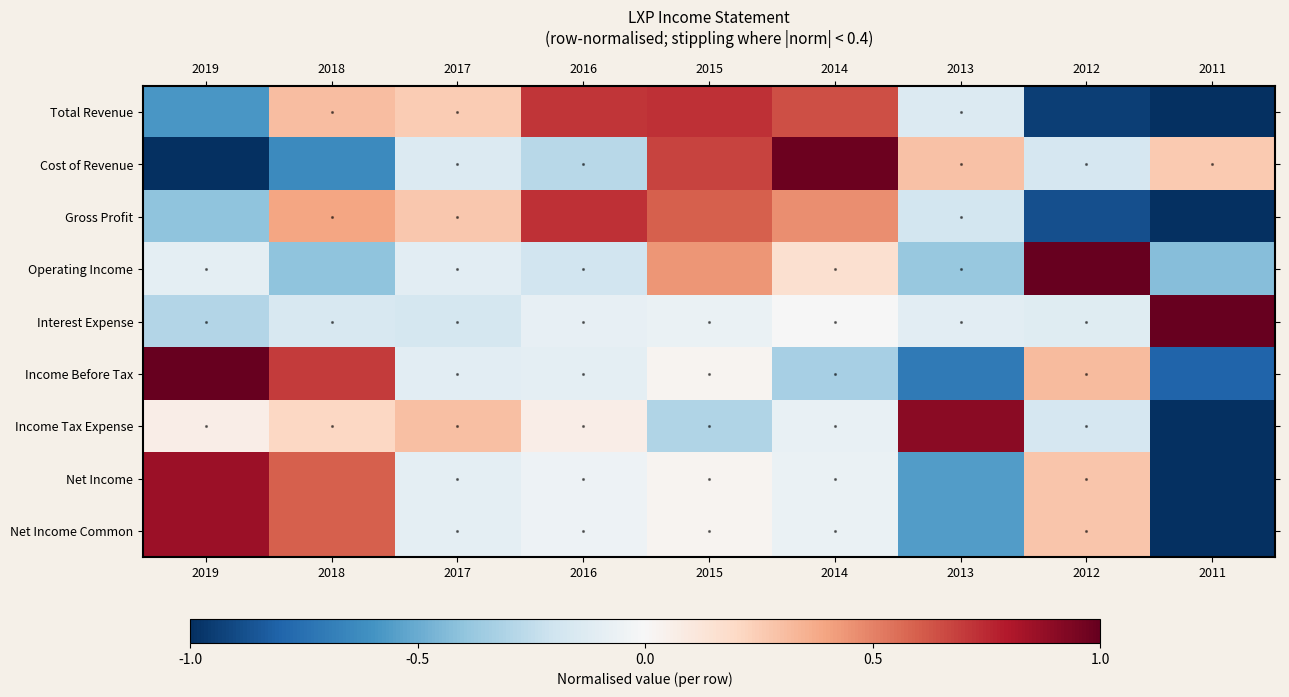

Reading left to right, what are all the values shown in this chart?

Total Revenue: 2019=-0.6	2018=0.3	2017=0.3	2016=0.7	2015=0.7	2014=0.6	2013=-0.1	2012=-0.9	2011=-1.0
Cost of Revenue: 2019=-1.0	2018=-0.6	2017=-0.1	2016=-0.3	2015=0.7	2014=1.0	2013=0.3	2012=-0.2	2011=0.3
Gross Profit: 2019=-0.4	2018=0.4	2017=0.3	2016=0.7	2015=0.6	2014=0.5	2013=-0.2	2012=-0.9	2011=-1.0
Operating Income: 2019=-0.1	2018=-0.4	2017=-0.1	2016=-0.2	2015=0.4	2014=0.2	2013=-0.4	2012=1.0	2011=-0.4
Interest Expense: 2019=-0.3	2018=-0.2	2017=-0.2	2016=-0.1	2015=-0.1	2014=-0.0	2013=-0.1	2012=-0.1	2011=1.0
Income Before Tax: 2019=1.0	2018=0.7	2017=-0.1	2016=-0.1	2015=0.0	2014=-0.3	2013=-0.7	2012=0.3	2011=-0.8
Income Tax Expense: 2019=0.1	2018=0.2	2017=0.3	2016=0.1	2015=-0.3	2014=-0.1	2013=0.9	2012=-0.2	2011=-1.0
Net Income: 2019=0.9	2018=0.6	2017=-0.1	2016=-0.0	2015=0.0	2014=-0.1	2013=-0.6	2012=0.3	2011=-1.0
Net Income Common: 2019=0.9	2018=0.6	2017=-0.1	2016=-0.0	2015=0.0	2014=-0.1	2013=-0.6	2012=0.3	2011=-1.0